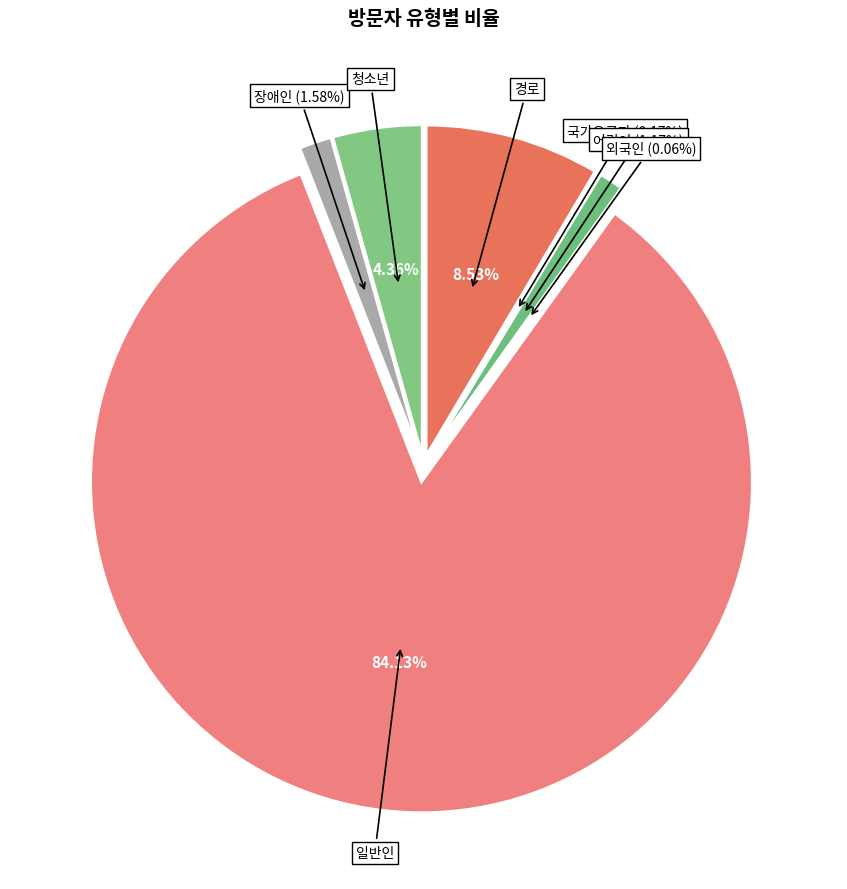

How much of the chart is everything except 경로?

91.5%